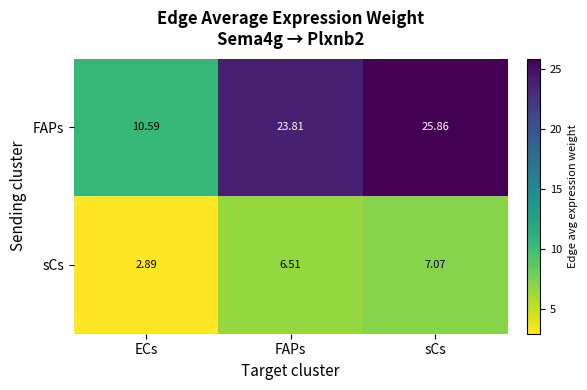

Between ECs and FAPs, which series saw the biggest shift?

FAPs